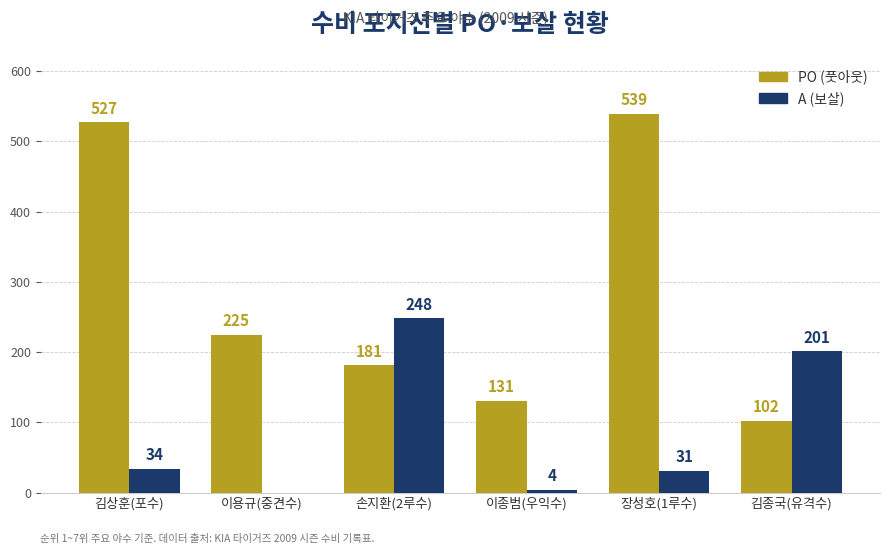

Which series changed the most between 김상훈(포수) and 이종범(우익수)?

PO (풋아웃)